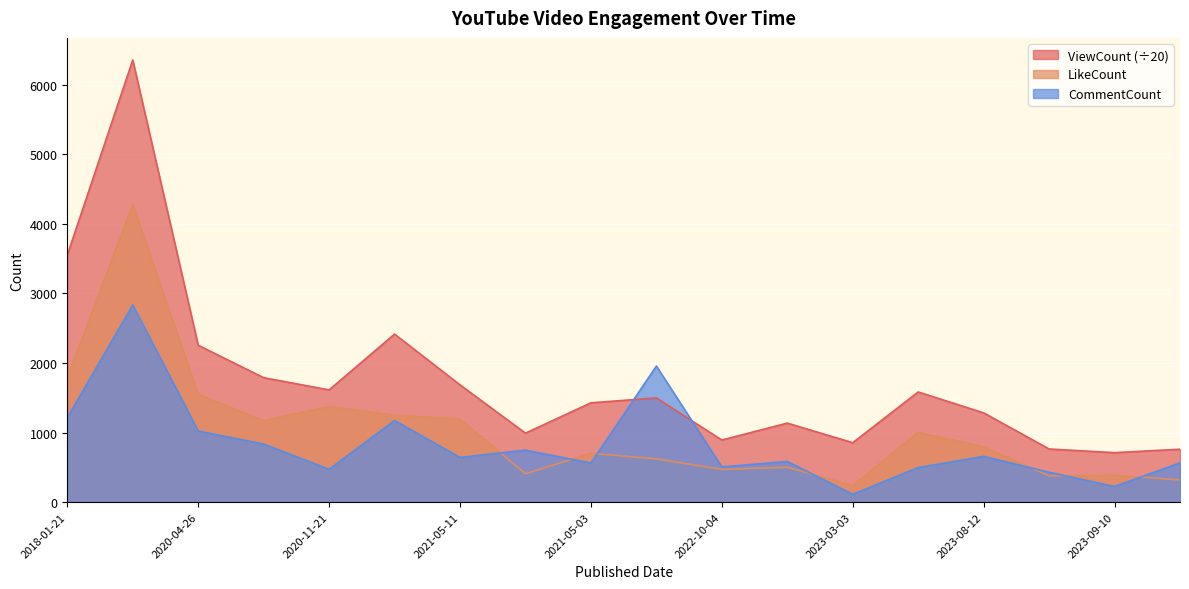

True or false: LikeCount has a value of 349.5 at 2020-11-23.

False